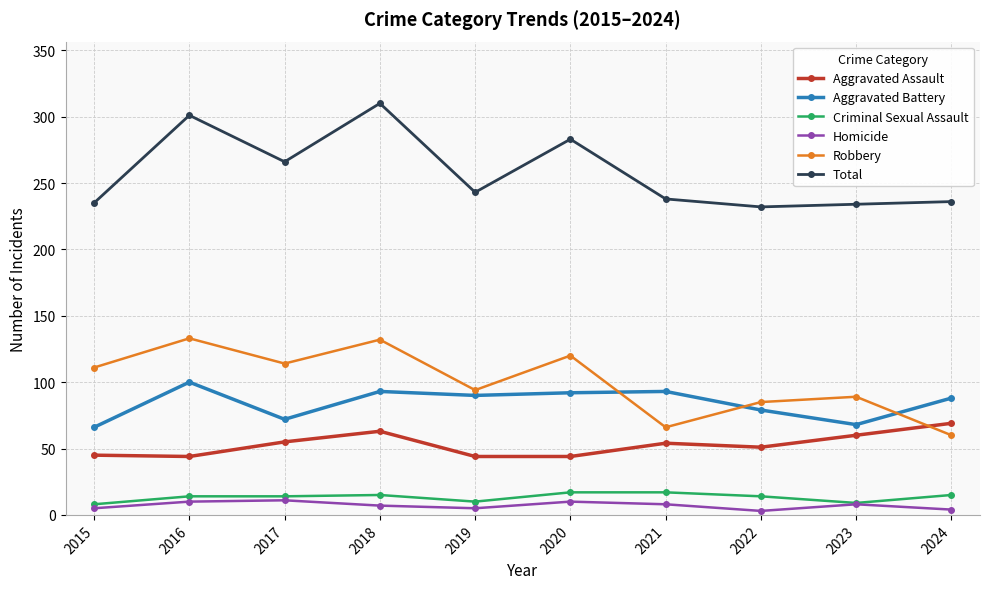

What is the total value across all series at 2020?

566